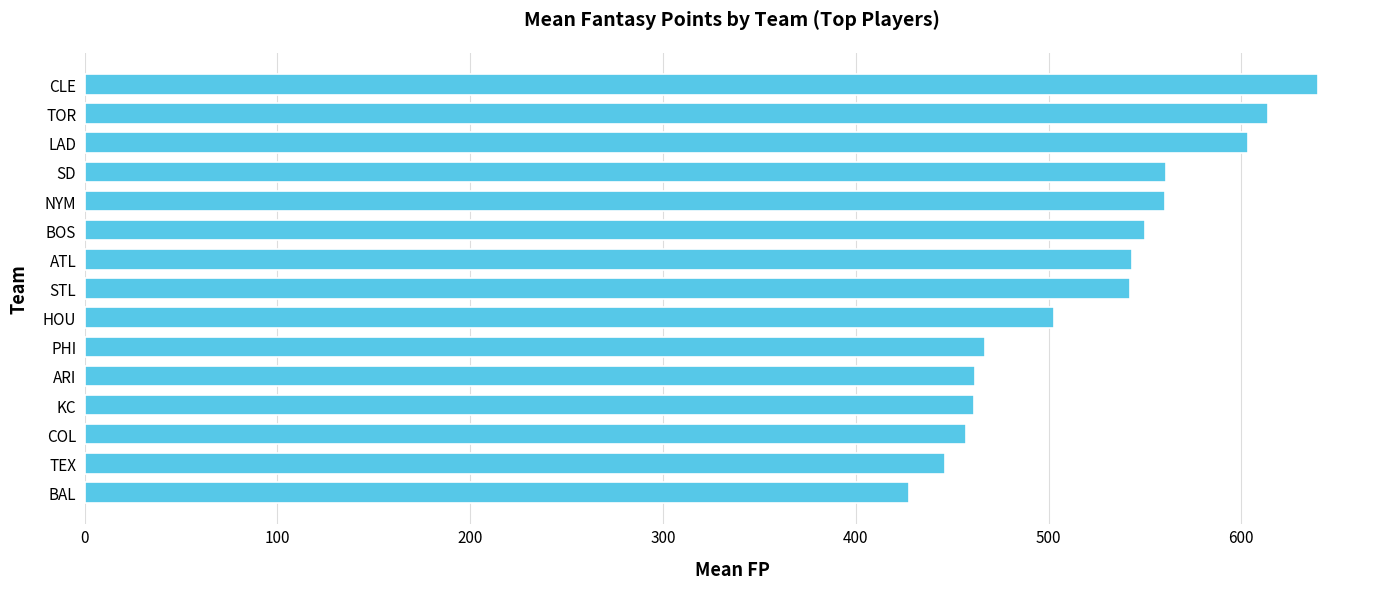

What is the difference between the maximum and minimum values?

212.4